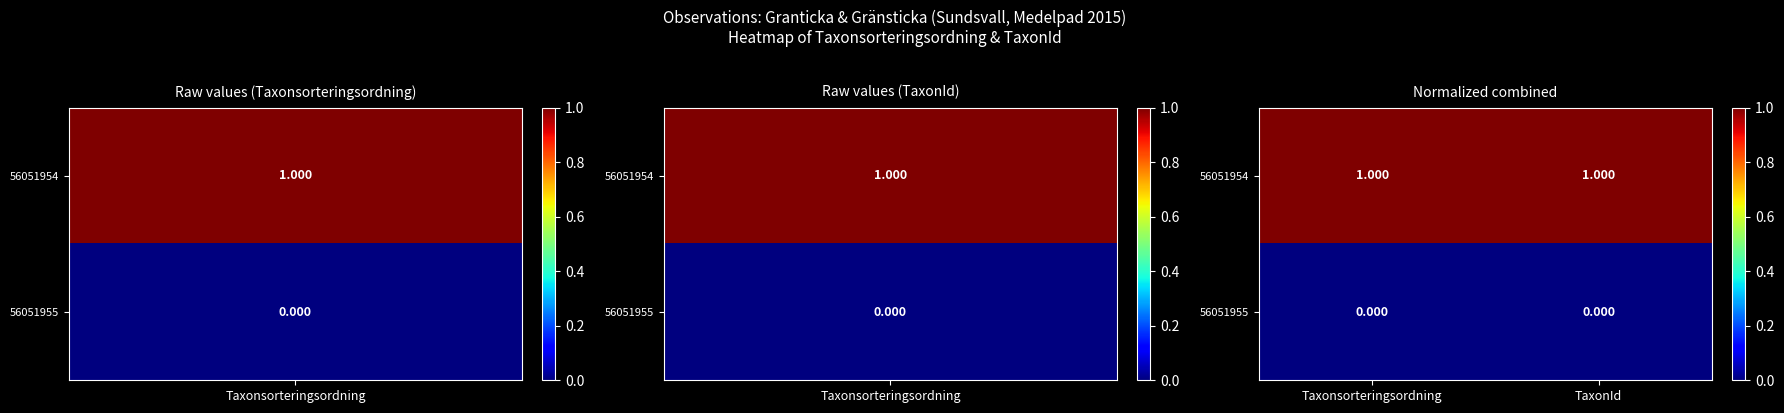

Is the value of 56051954 at Taxonsorteringsordning greater than the value of 56051955 at Taxonsorteringsordning?

Yes